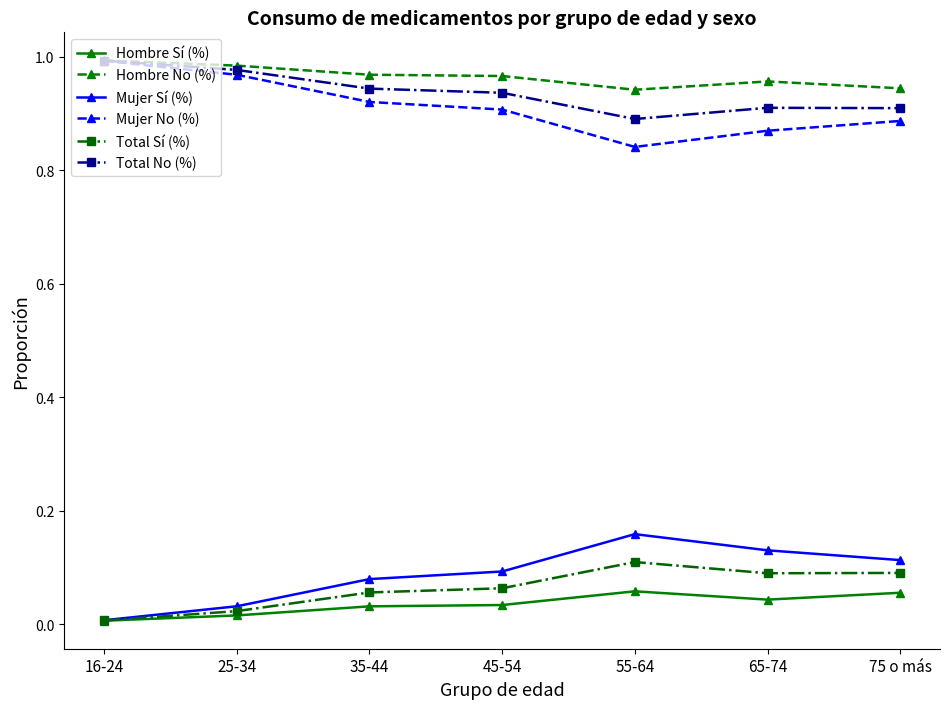

Is the value of Mujer Sí (%) at 75 o más greater than the value of Total Sí (%) at 45-54?

Yes